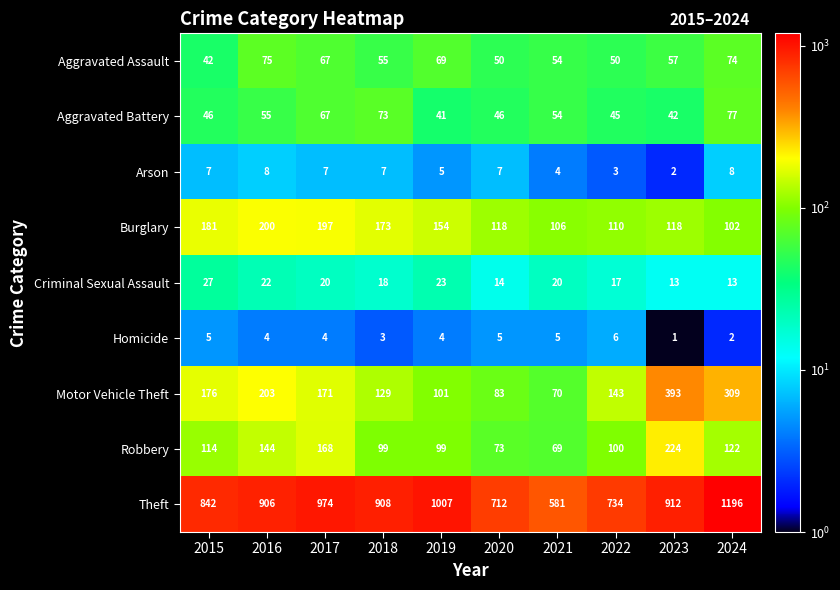

At which category is the sum across all series the highest?

2024